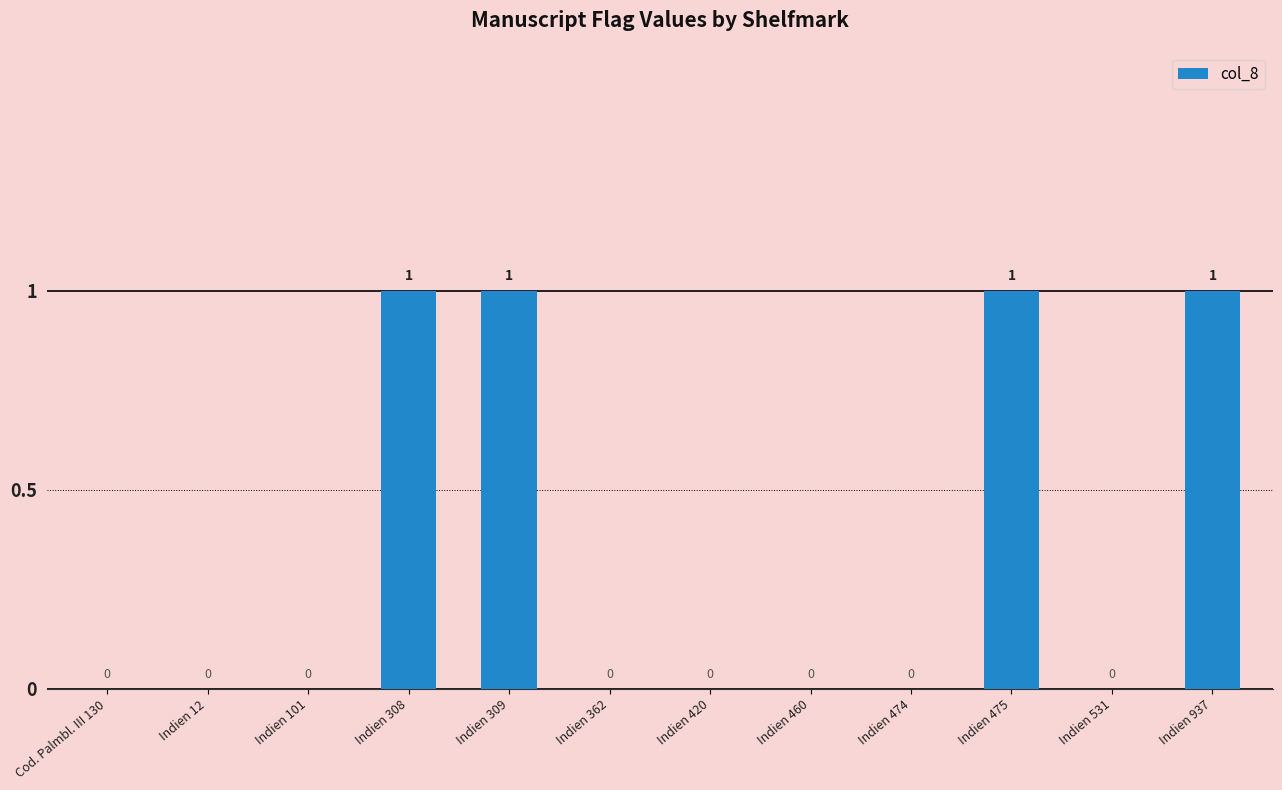

The value at Indien 937 is 1. True or false?

True